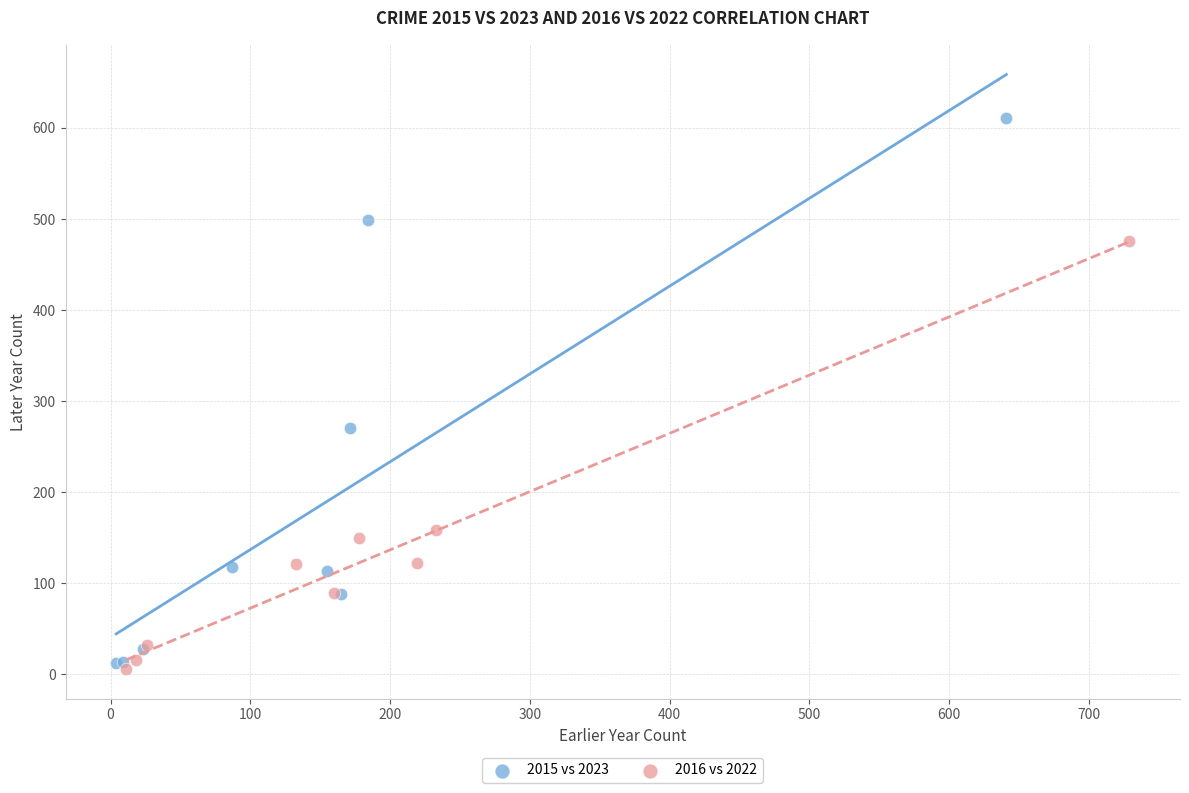

Which series has the largest Y range (max minus min)?

2015 vs 2023